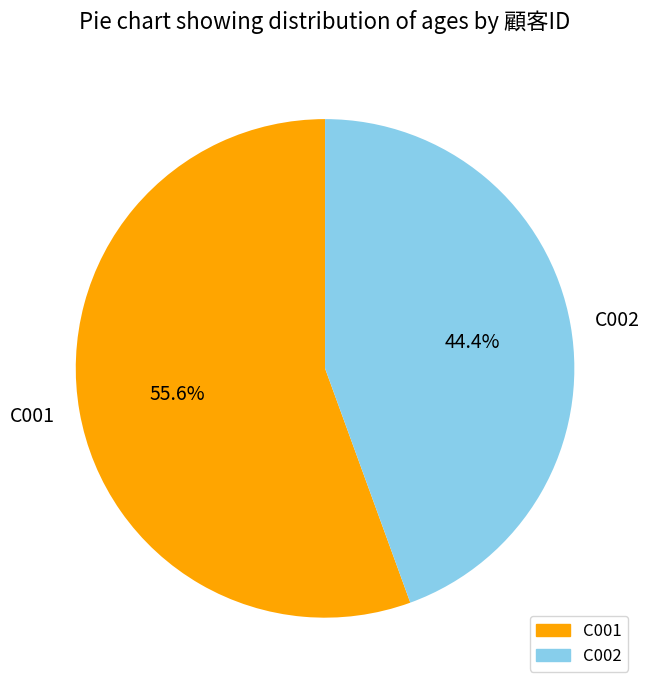

To the nearest percent, what percentage of the pie is C001?

56%